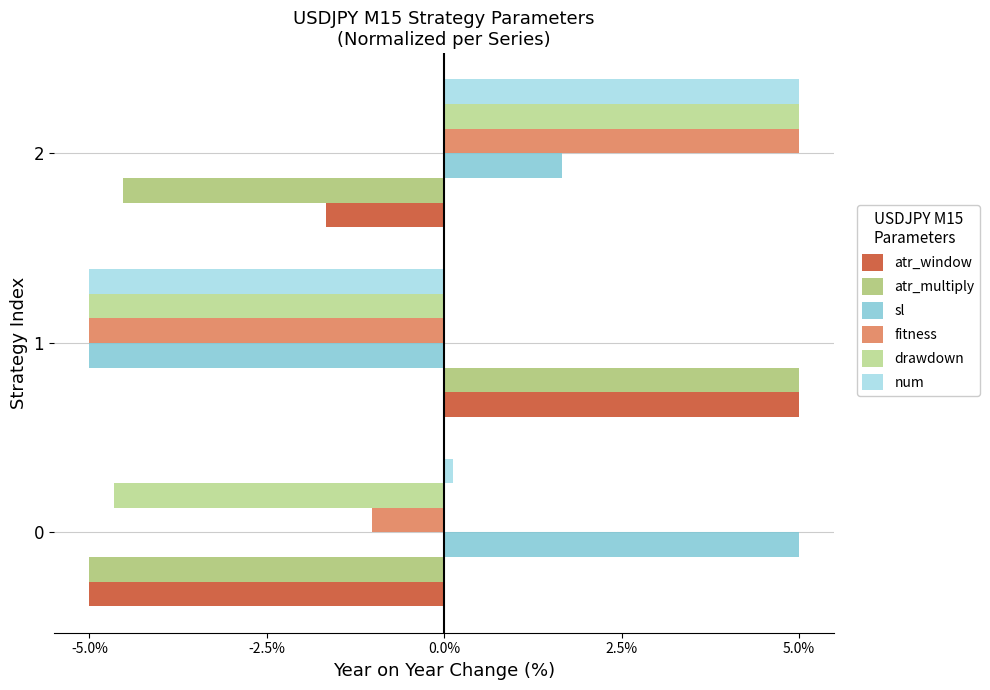

How many data points in drawdown are above -4?

1